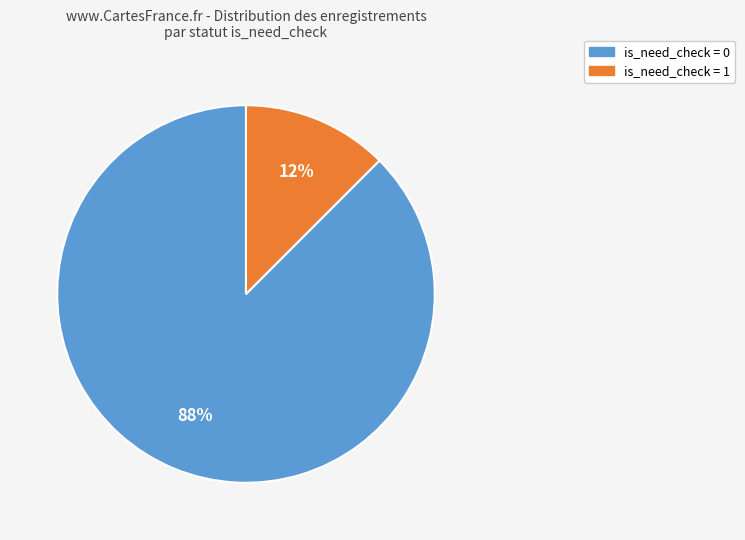

Rank the categories by value from lowest to highest.

is_need_check = 1, is_need_check = 0